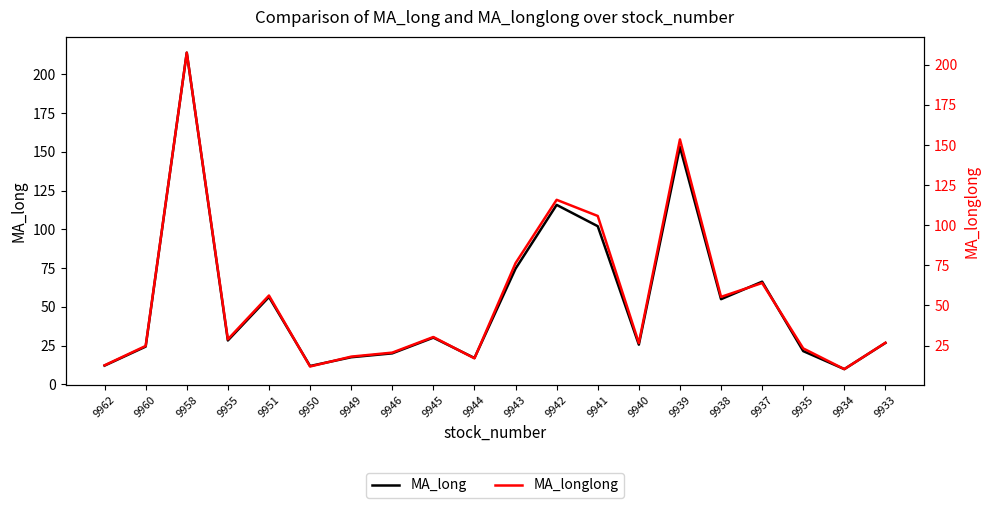

Is this an area chart (filled region under the line)?

No